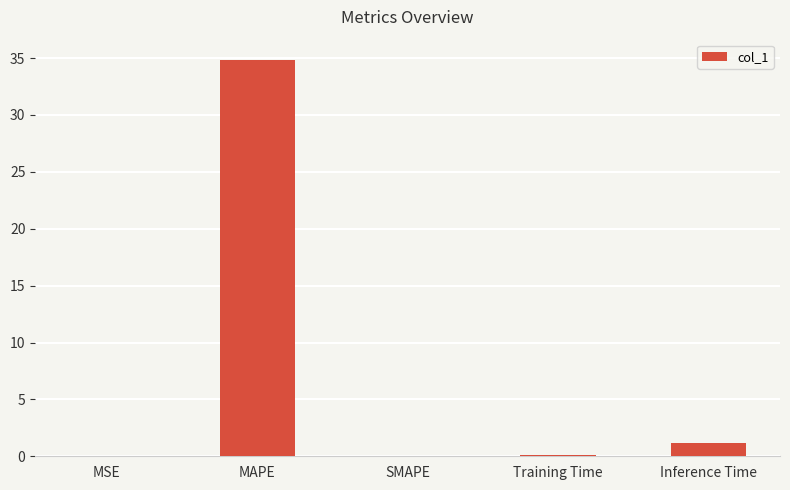

What is the change in value from MSE to MAPE?

+34.9